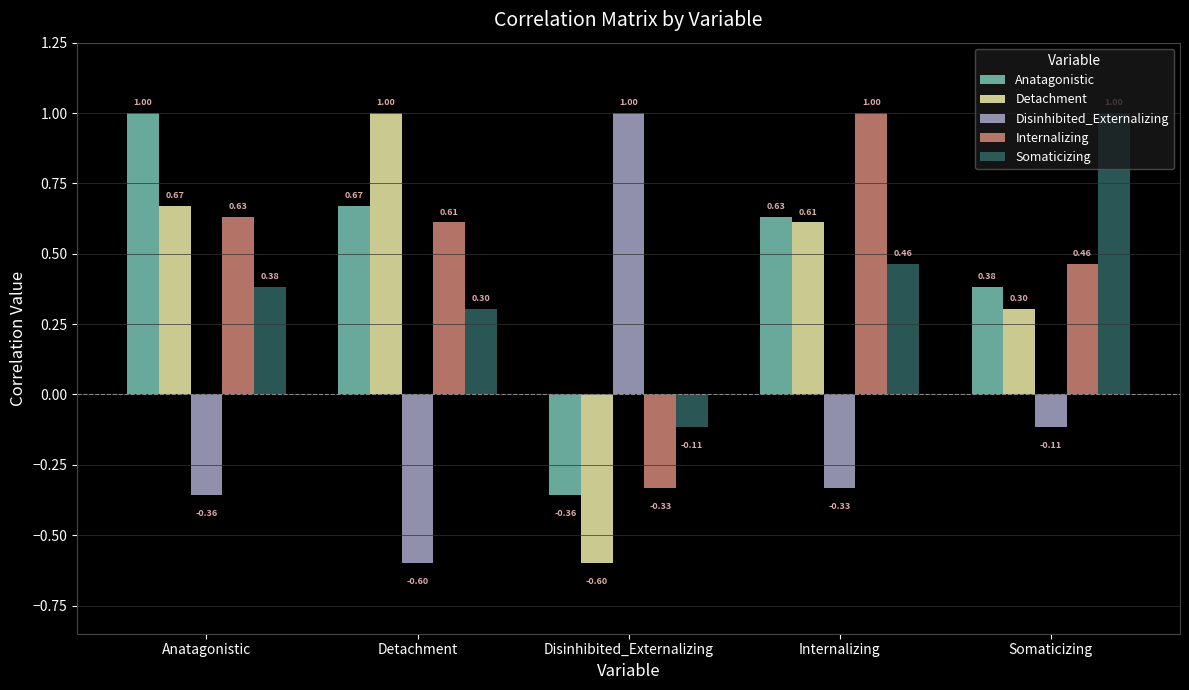

How many bars are there in each group?

5